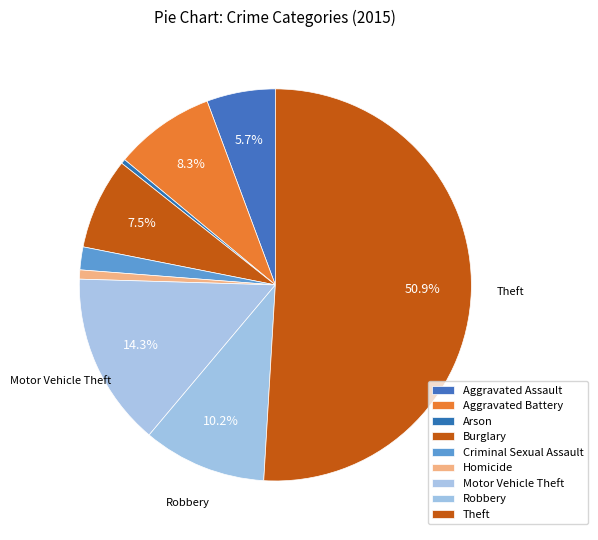

Is it true that Homicide is 1% of the pie?

True